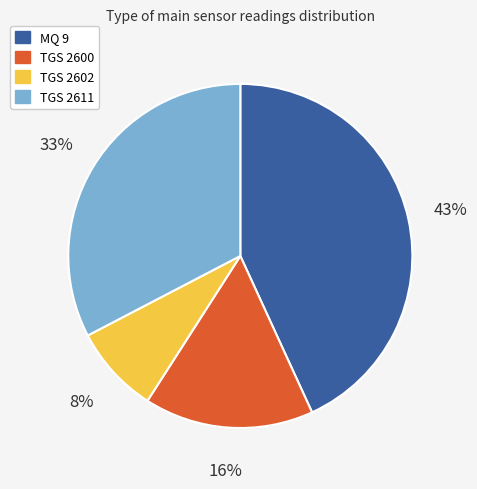

Is TGS 2611 the majority of the pie?

No